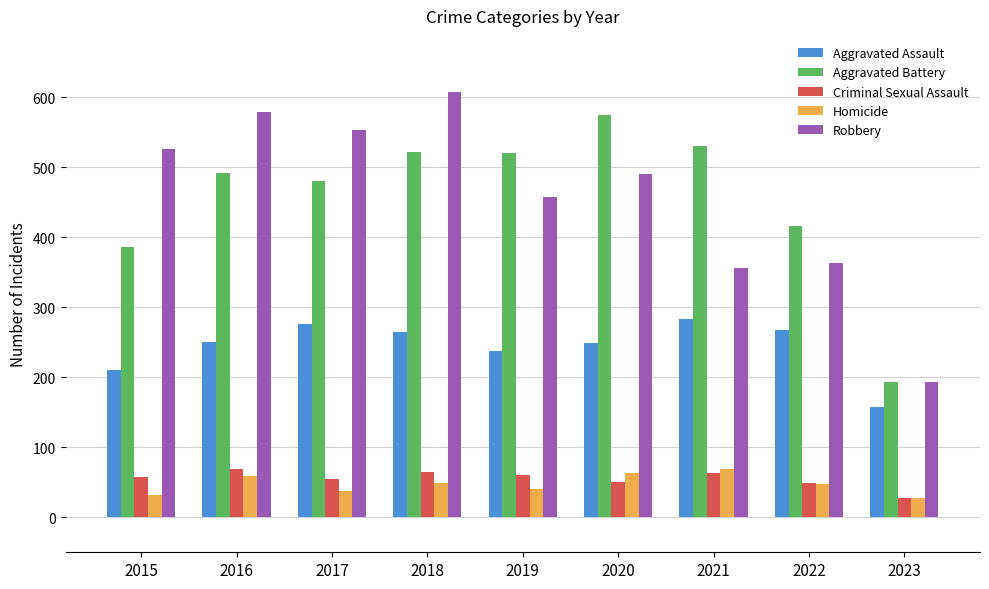

The Robbery series shows 579 at 2016. True or false?

True